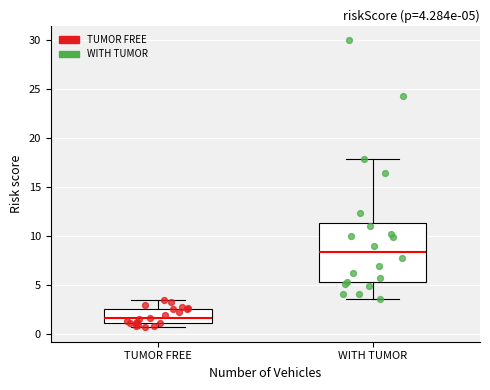

Which box has the lowest median line?

TUMOR FREE